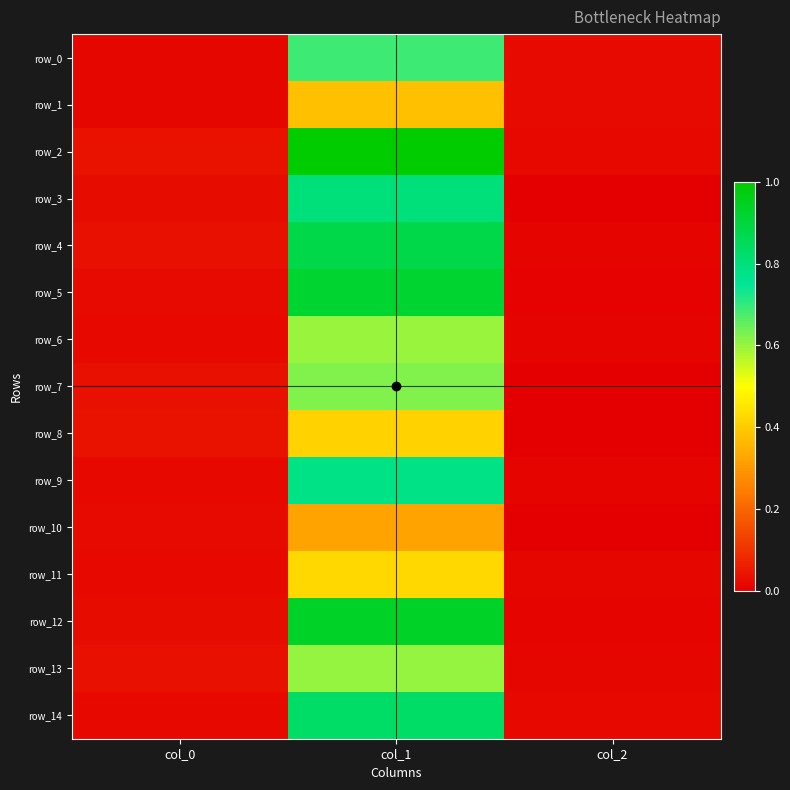

Where is row_11 nearest to the value 0?

col_2